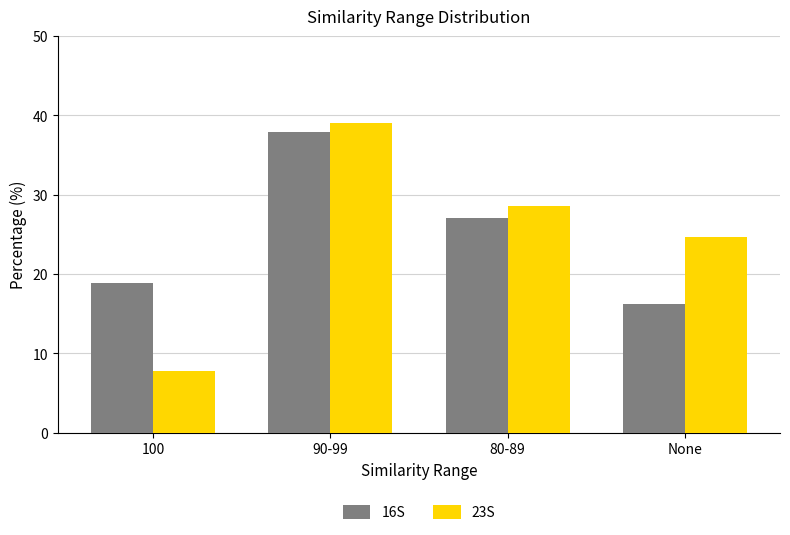

The value of 16S at 90-99 is 37.8. True or false?

True